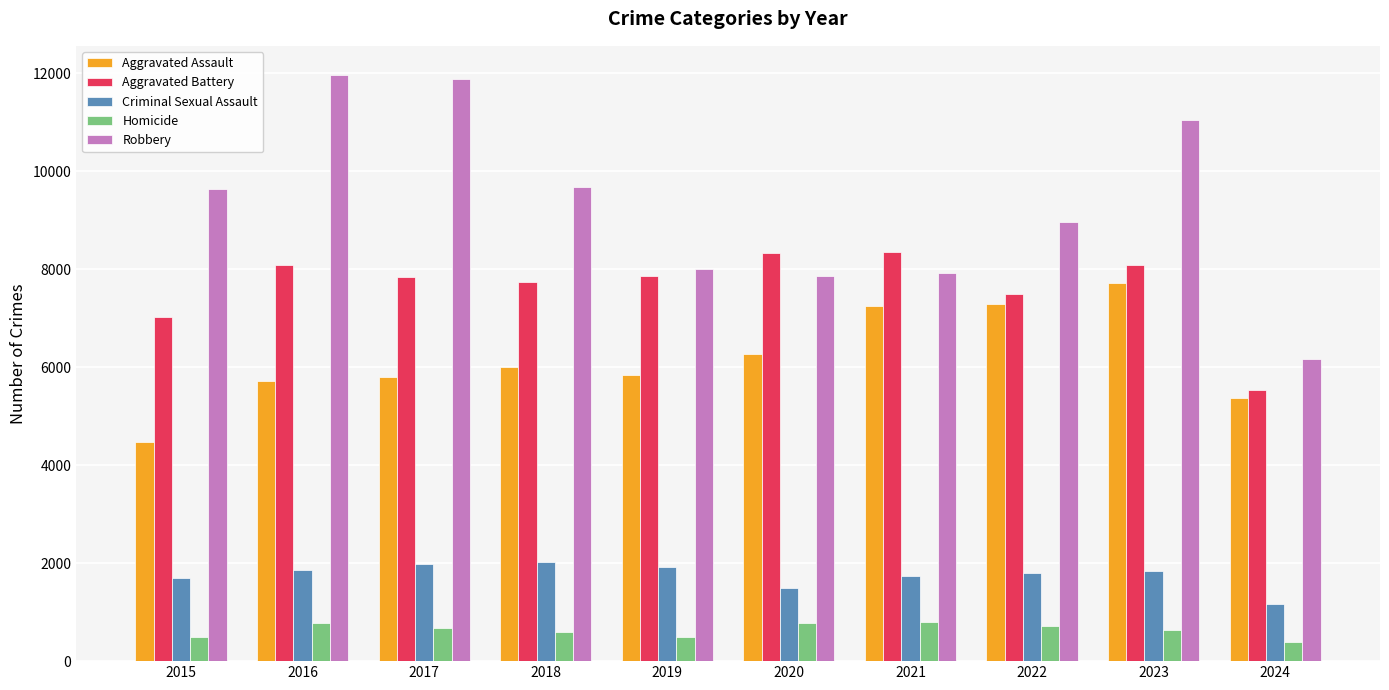

What is the average value of the Aggravated Battery series?

7632